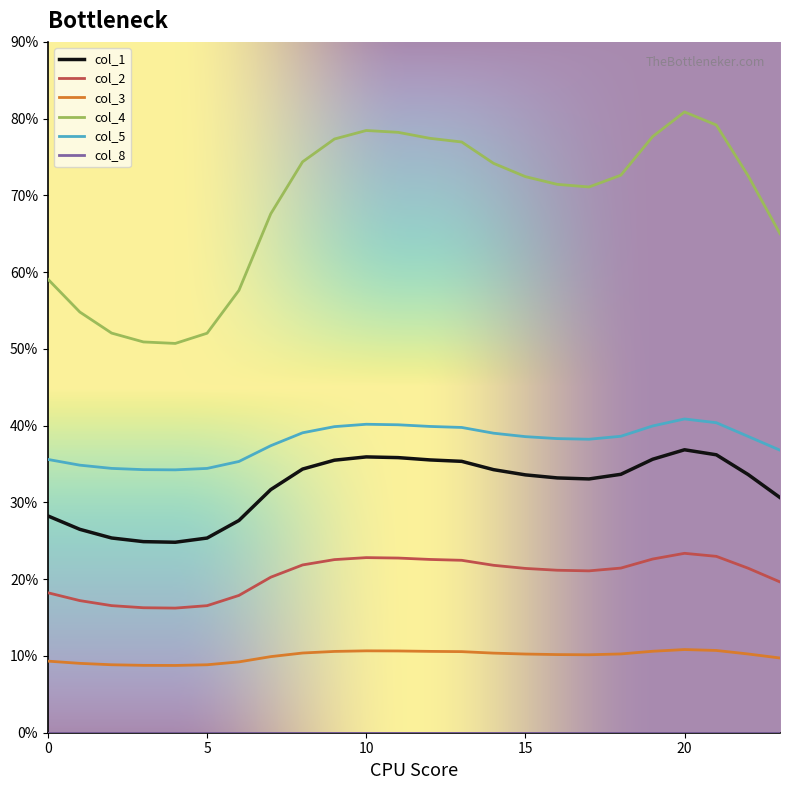

Which series has the widest spread of values?

col_4